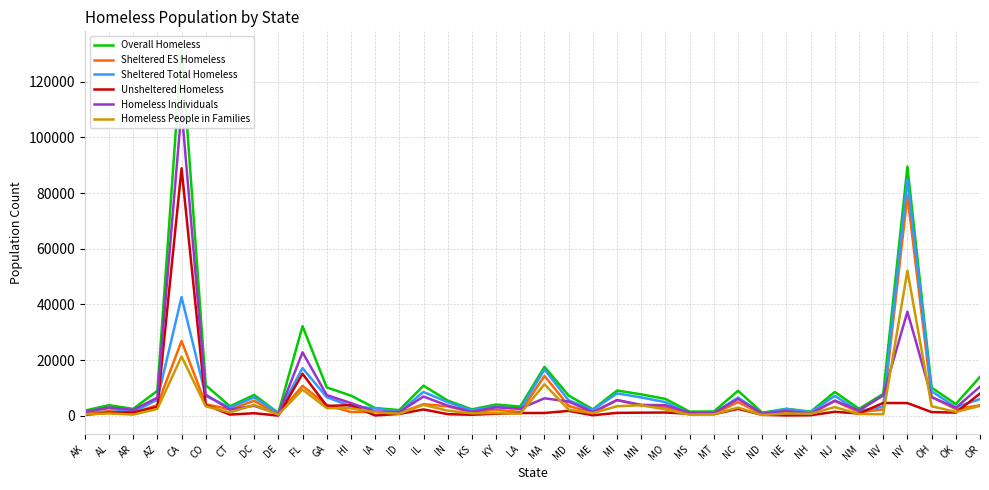

What is the minimum value for Overall Homeless?

994